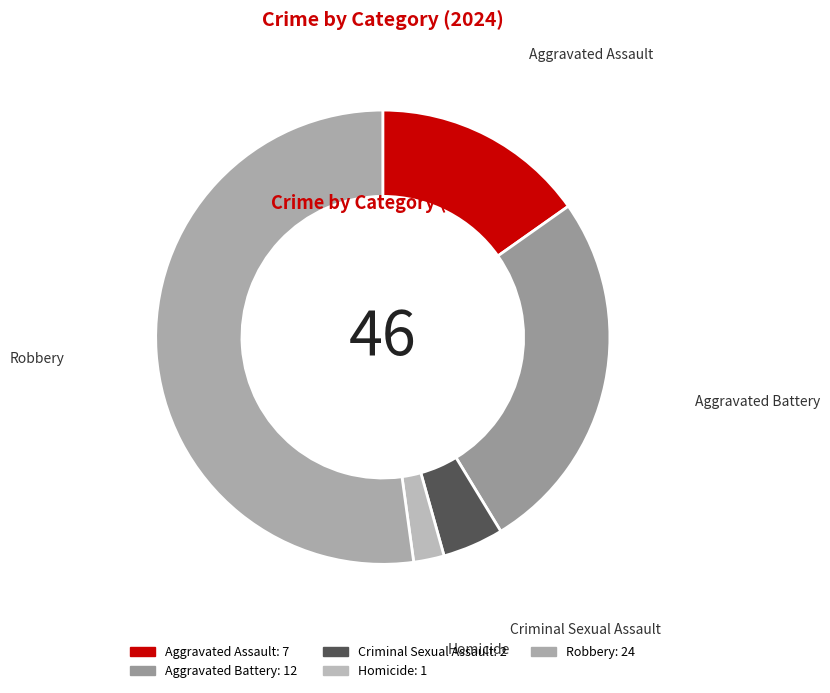

Which slice represents more than half of the pie?

Robbery